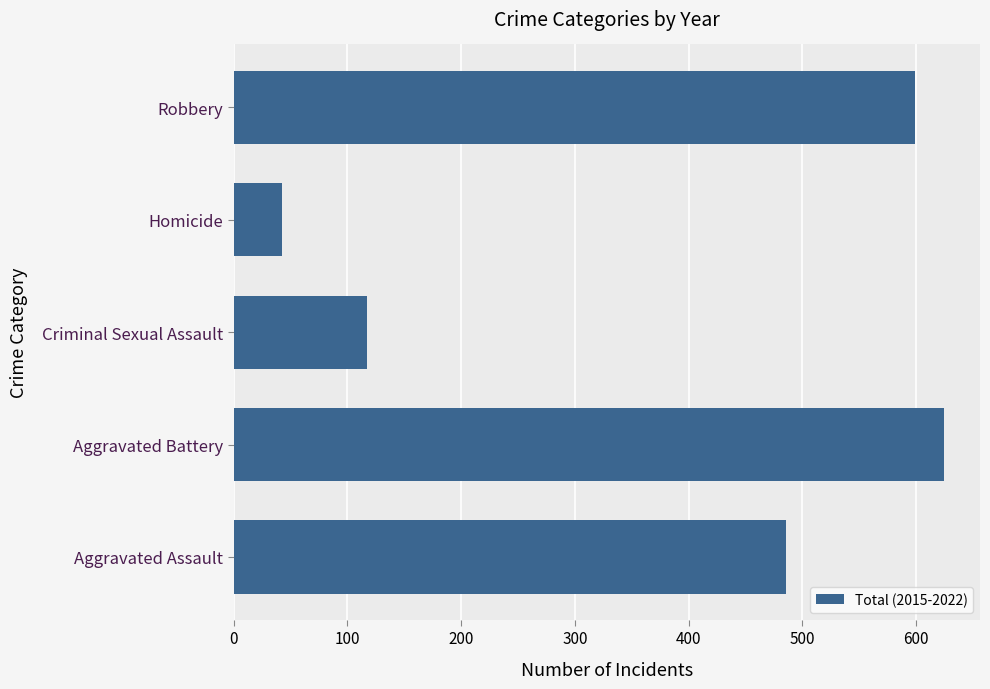

Reading bottom to top, transcribe all the data shown in this chart.

Aggravated Assault=486	Aggravated Battery=625	Criminal Sexual Assault=117	Homicide=43	Robbery=599